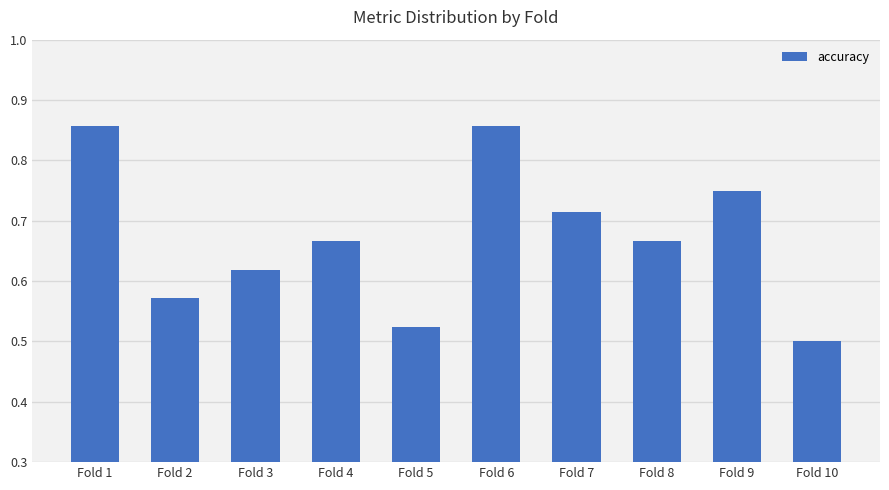

What is the sum of all values?

6.7